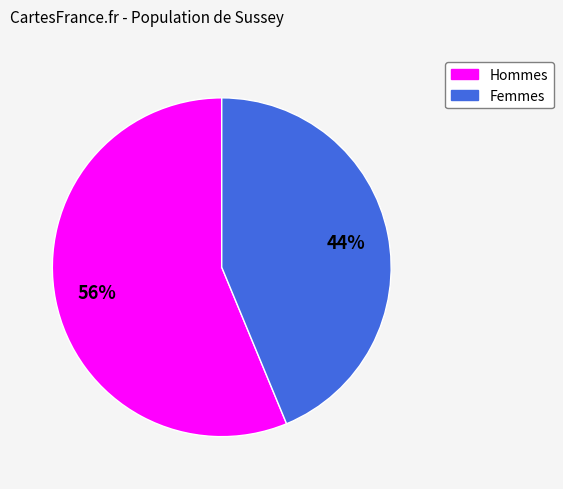

How many slices are in this pie chart?

2